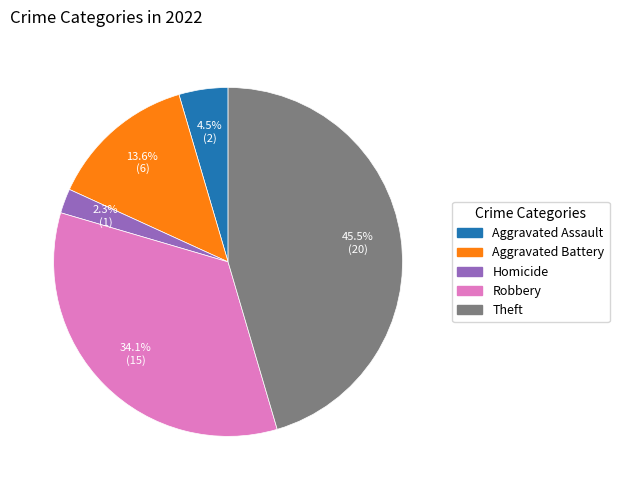

Count the number of slices in the pie.

5